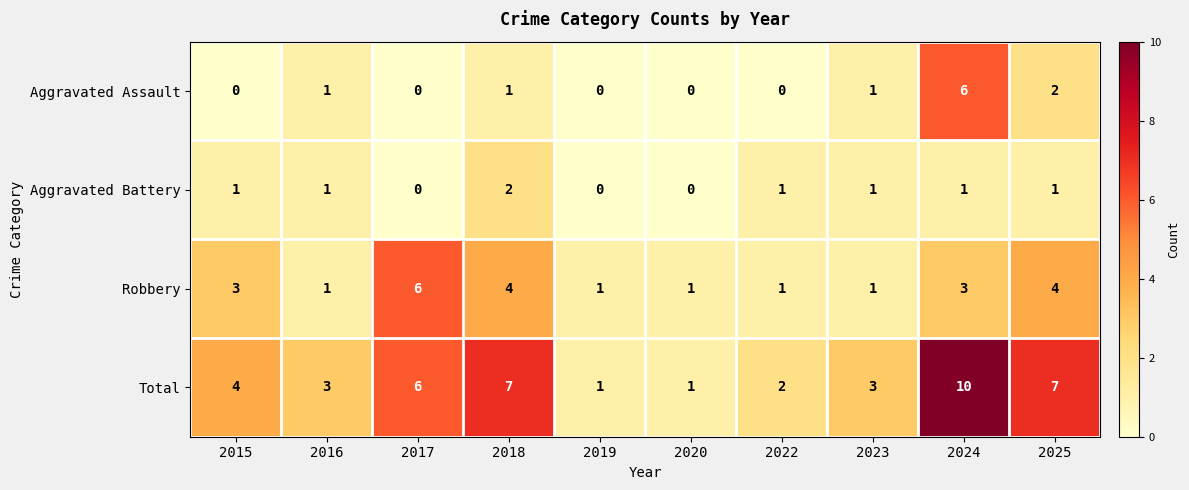

How many Robbery values are between 1 and 4?

9